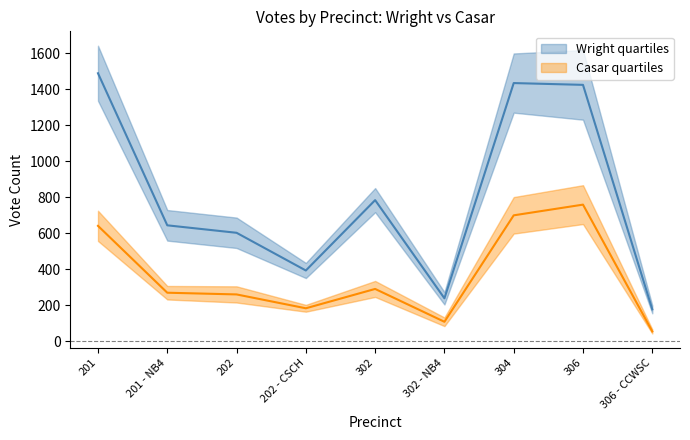

True or false: Wright Early and Wright Total intersect in this chart.

False